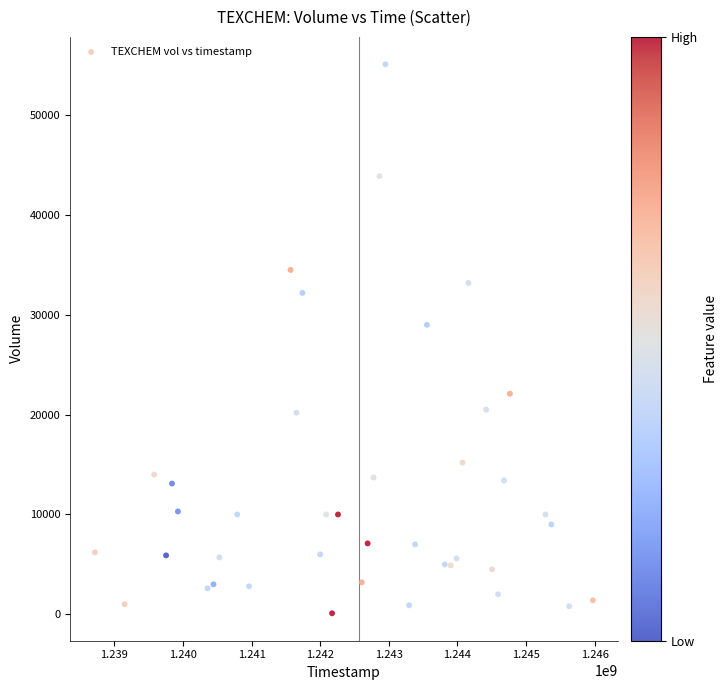

What Y value in the scatter plot is closest to 27600?

29000